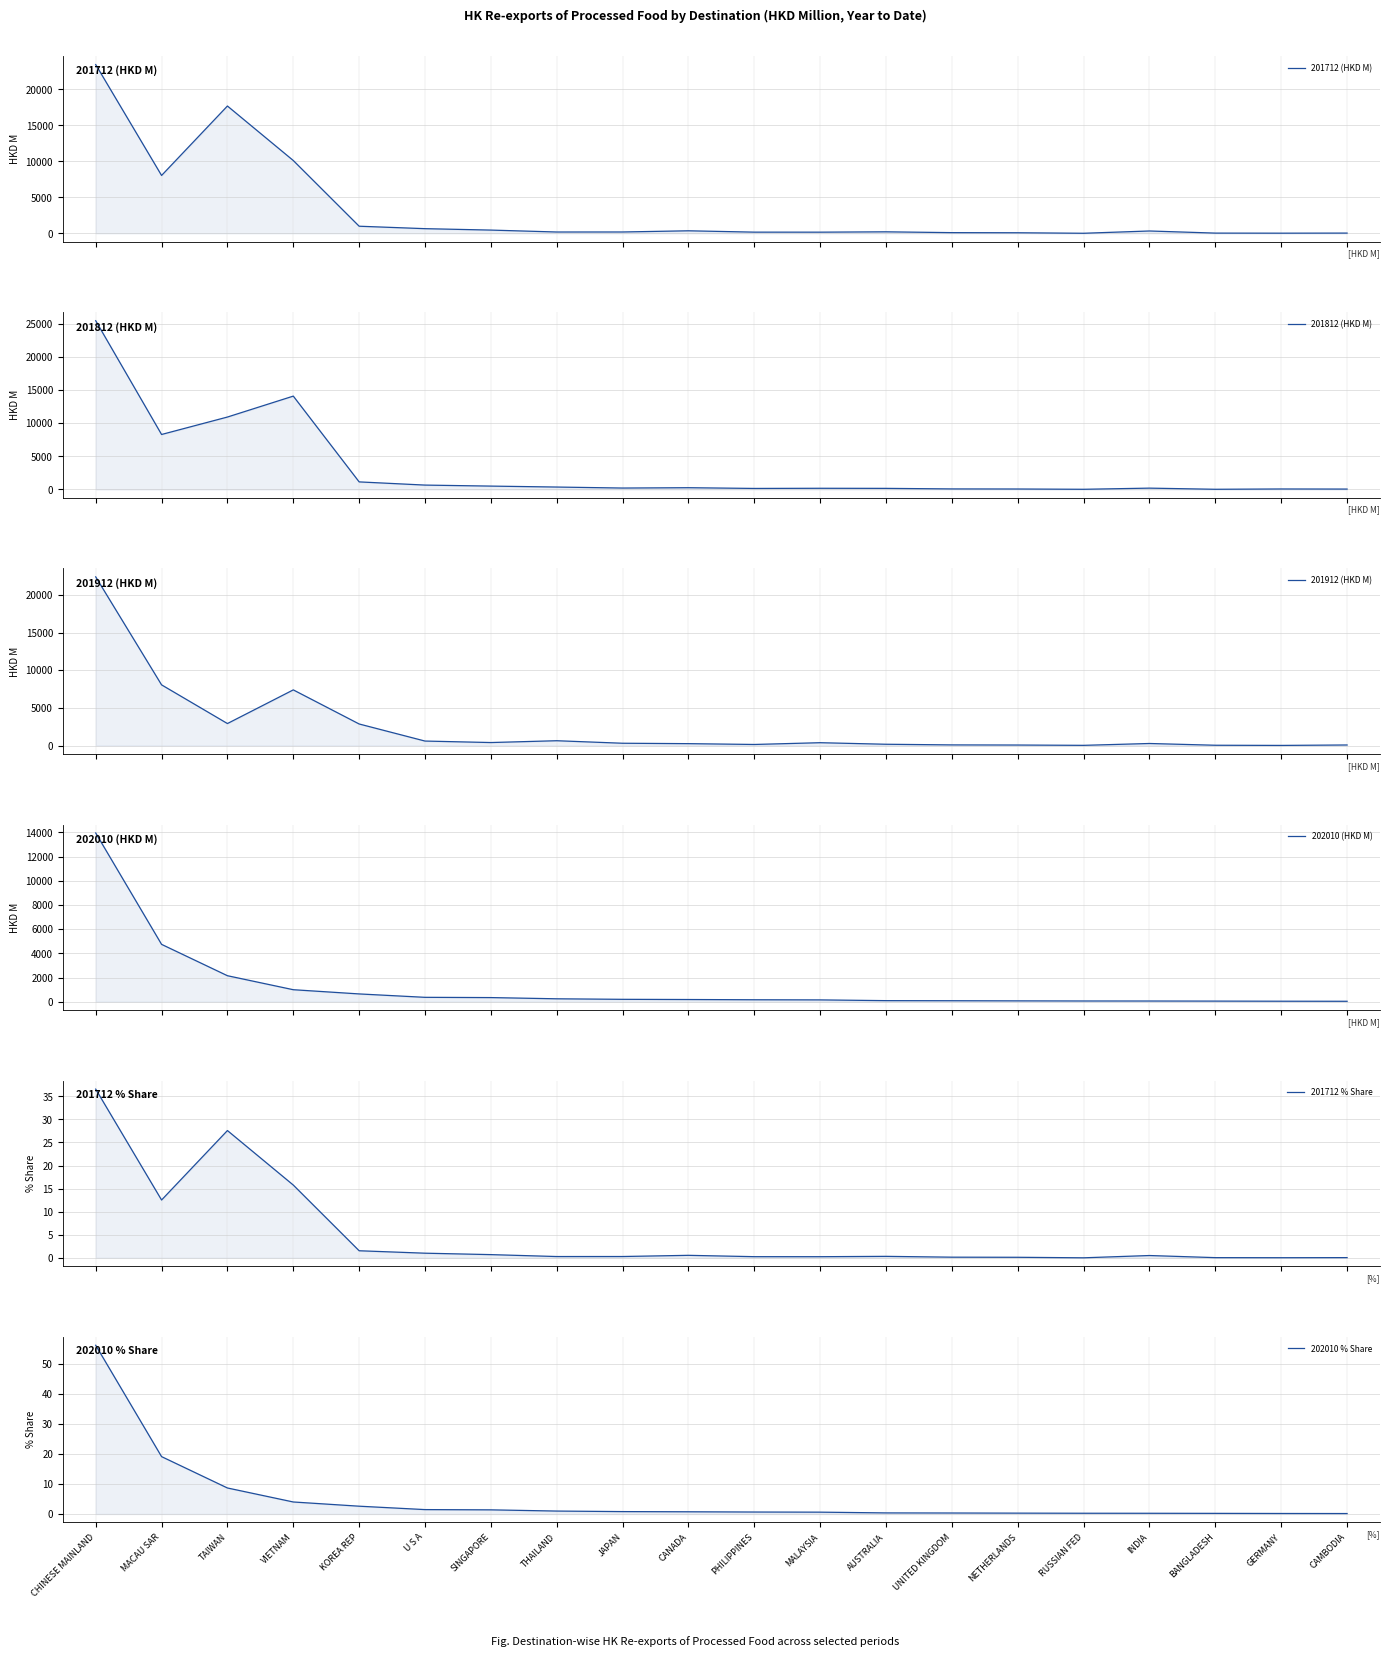

True or false: 201712 (HKD M) has a value of 164.4 at PHILIPPINES.

True